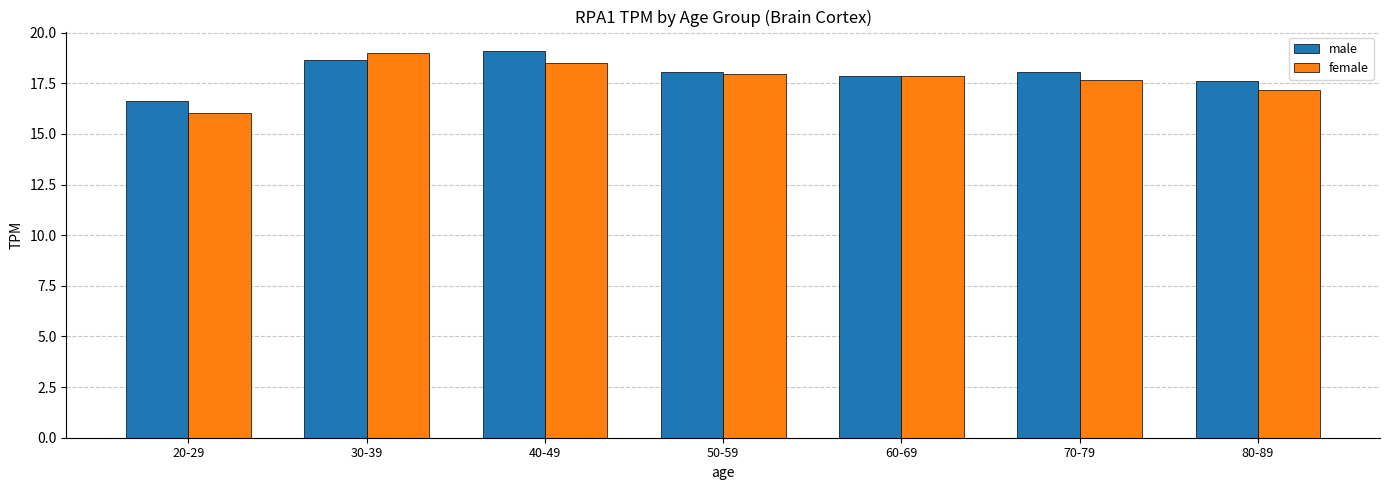

Reading right to left, list all the values displayed in this chart.

male: 17.6	18.1	17.9	18.1	19.1	18.6	16.6
female: 17.2	17.7	17.9	18.0	18.5	19.0	16.0